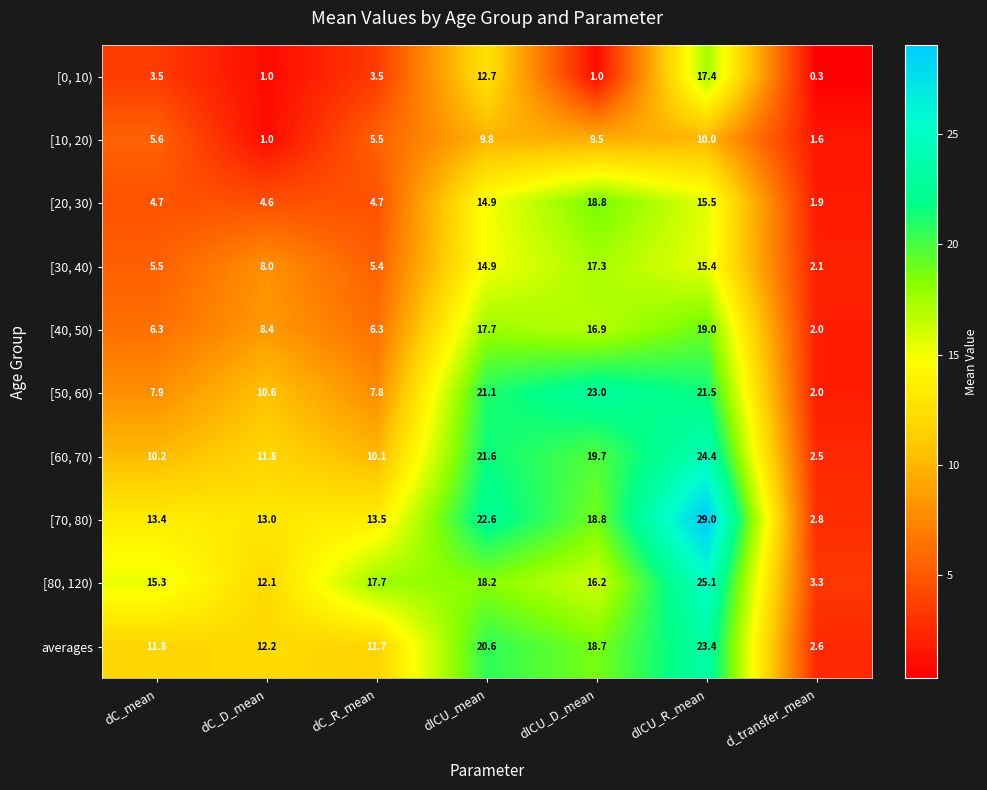

What is the difference between the maximum and minimum values in the [40, 50) series?

17.0